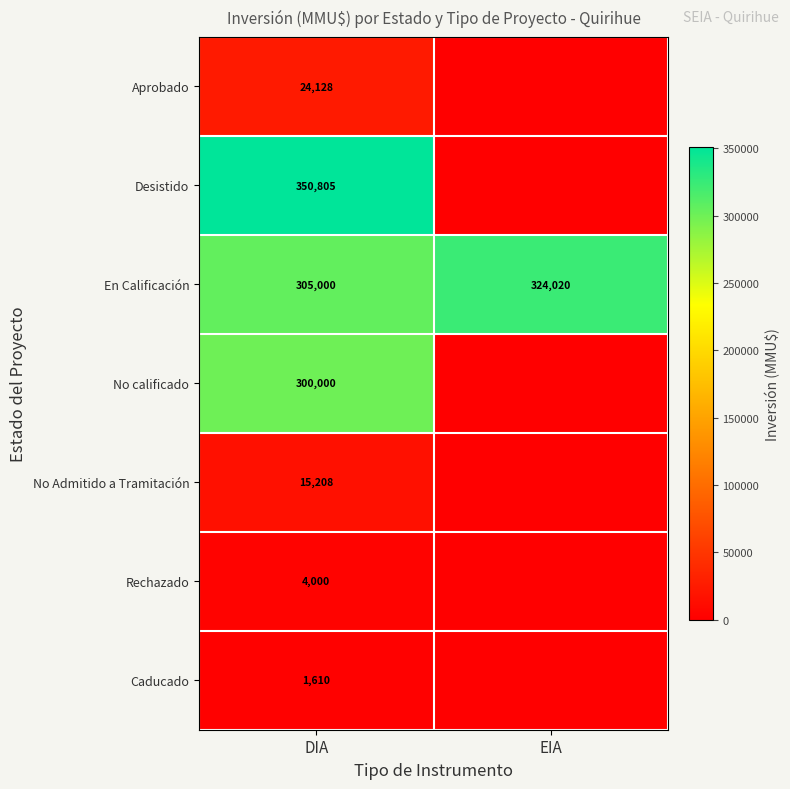

How many distinct data groups are displayed?

7